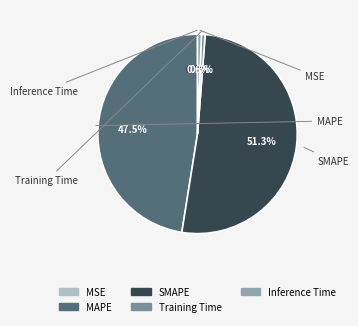

What is the smallest slice in the pie chart?

MSE